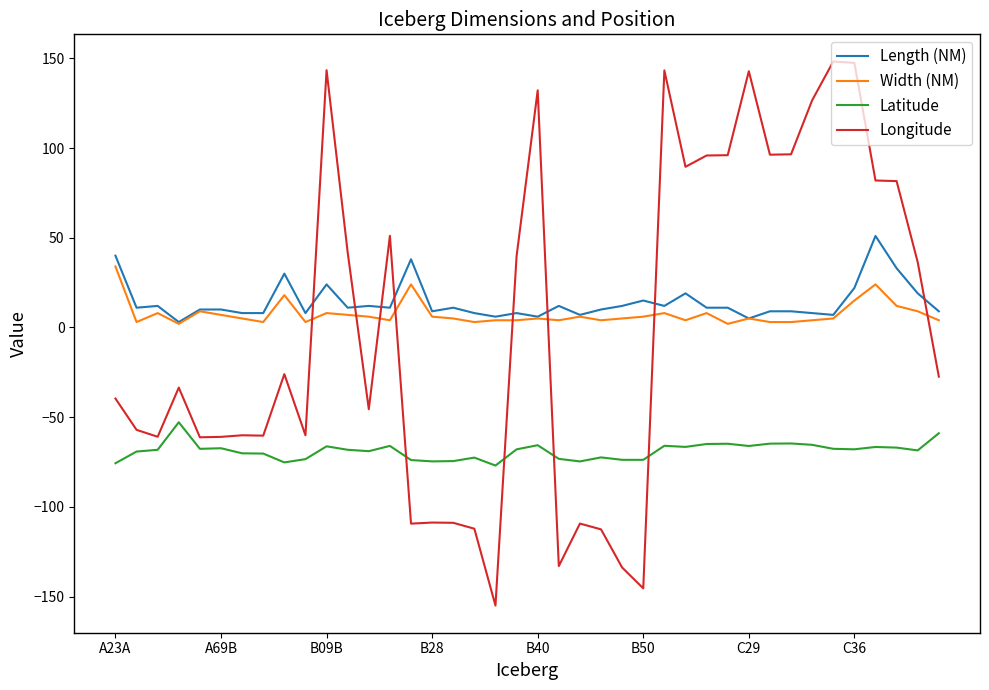

True or false: Latitude and Longitude intersect in this chart.

True